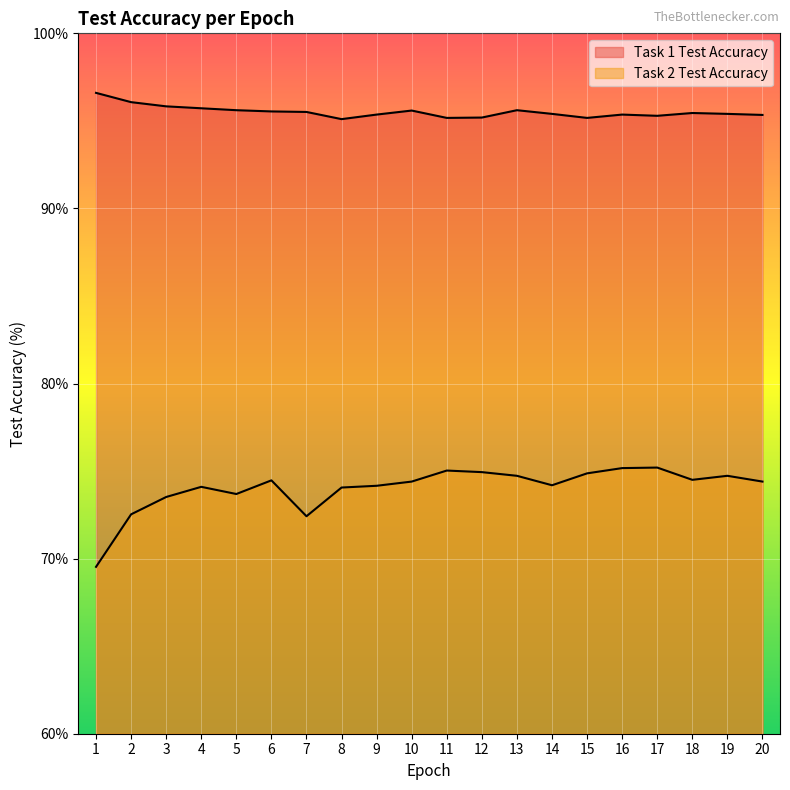

Is it true that Task 2 Test Accuracy equals 121.7 at 13?

False